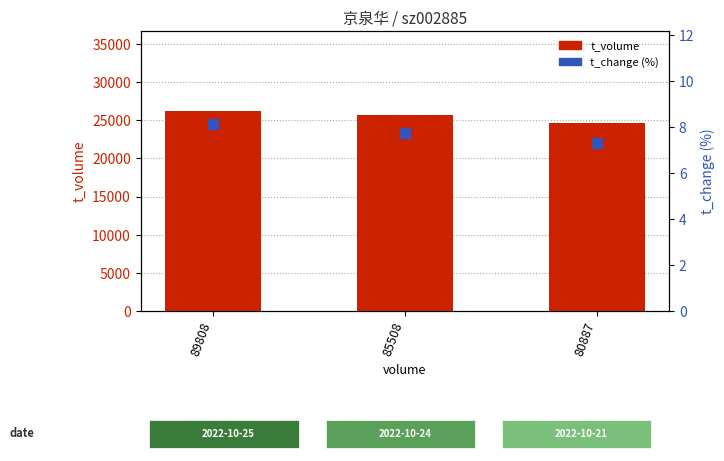

Is the value of t_volume at 85508 greater than the value of t_change at 89808?

Yes